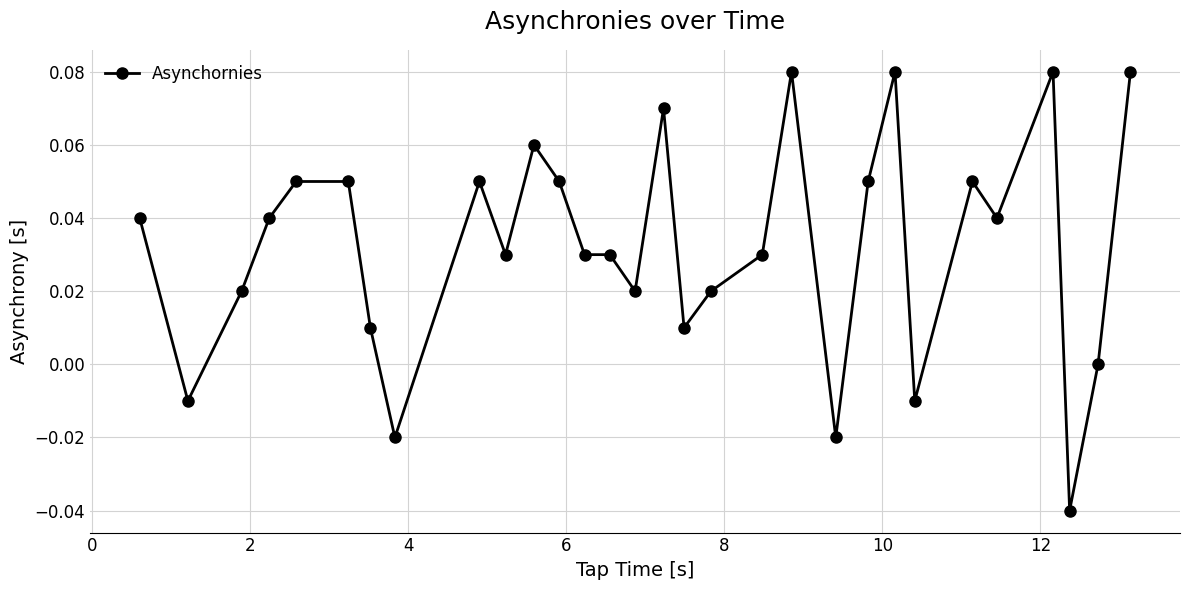

True or false: there are more than 0 points higher than both neighbors.

True